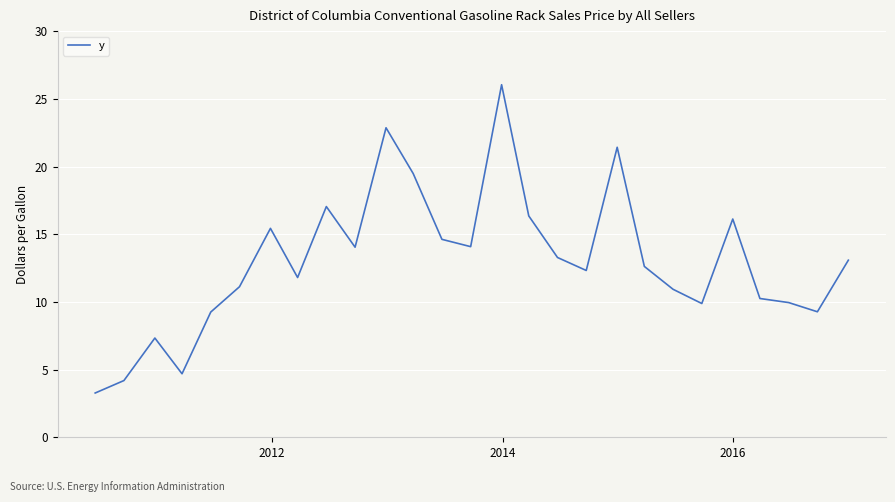

What is the difference between the maximum and minimum values?

22.8